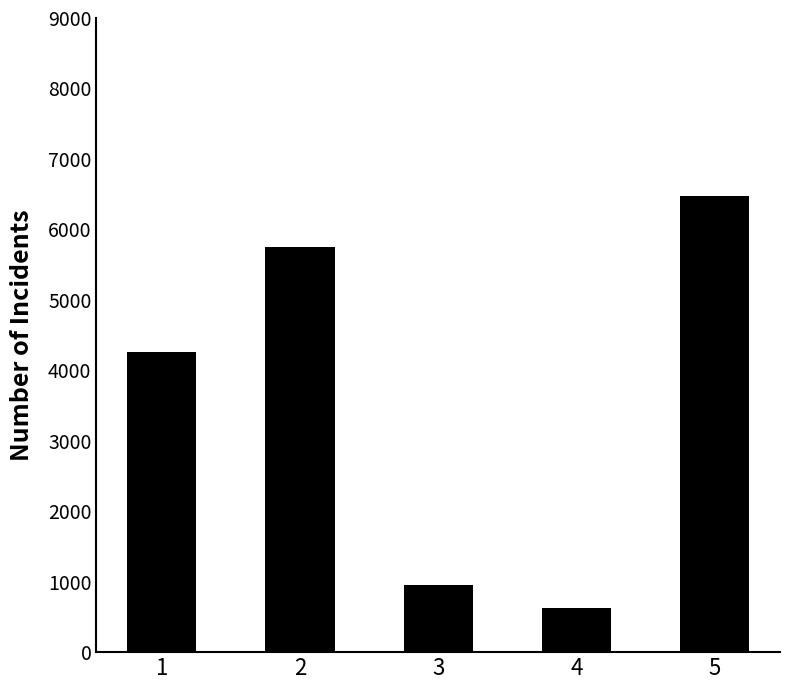

What is the sum of the values at 3 and 1?

5216